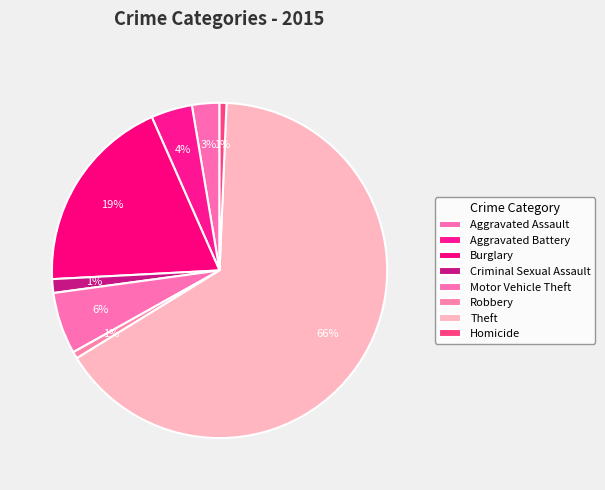

To the nearest percent, what is the combined percentage of Aggravated Assault and Burglary?

21%